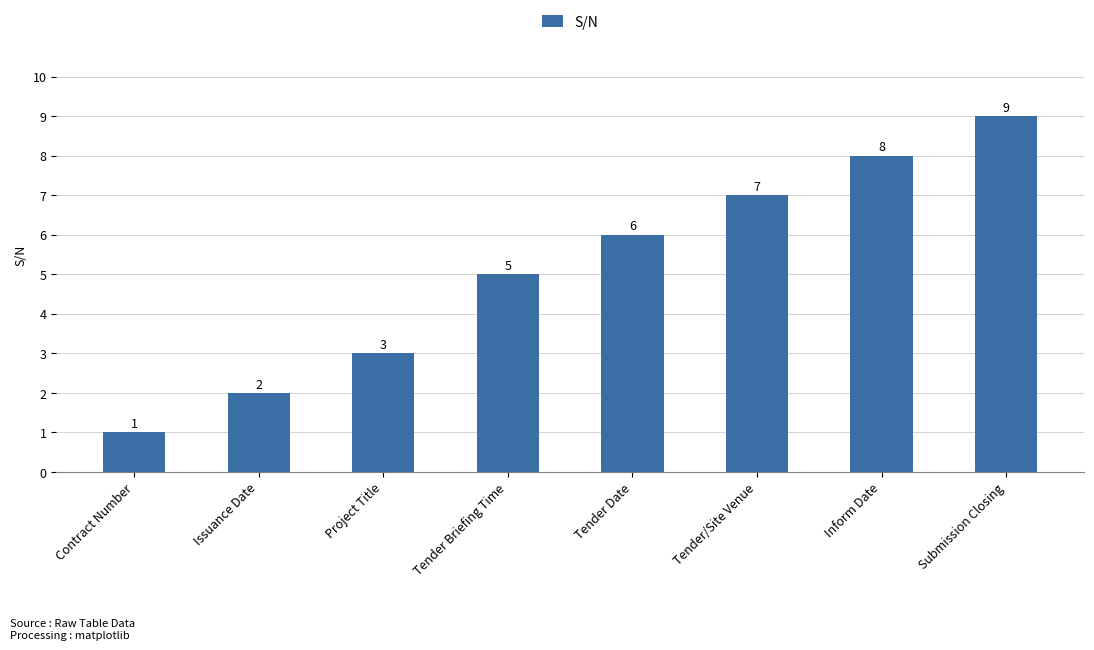

At which label is the value closest to 5?

Tender Briefing Time